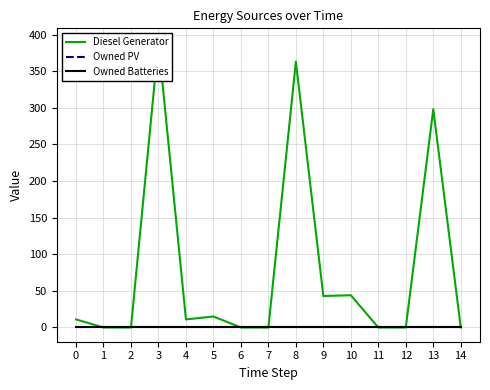

The Diesel Generator series shows 23 at 9. True or false?

False